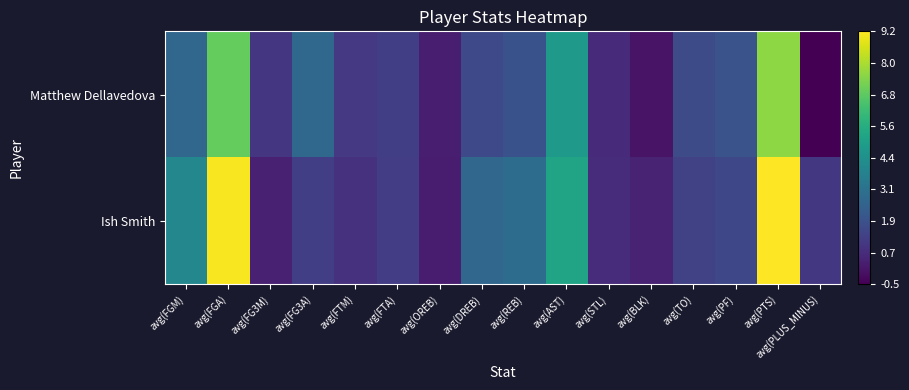

Rank the series by their average value, from lowest to highest.

Matthew Dellavedova, Ish Smith